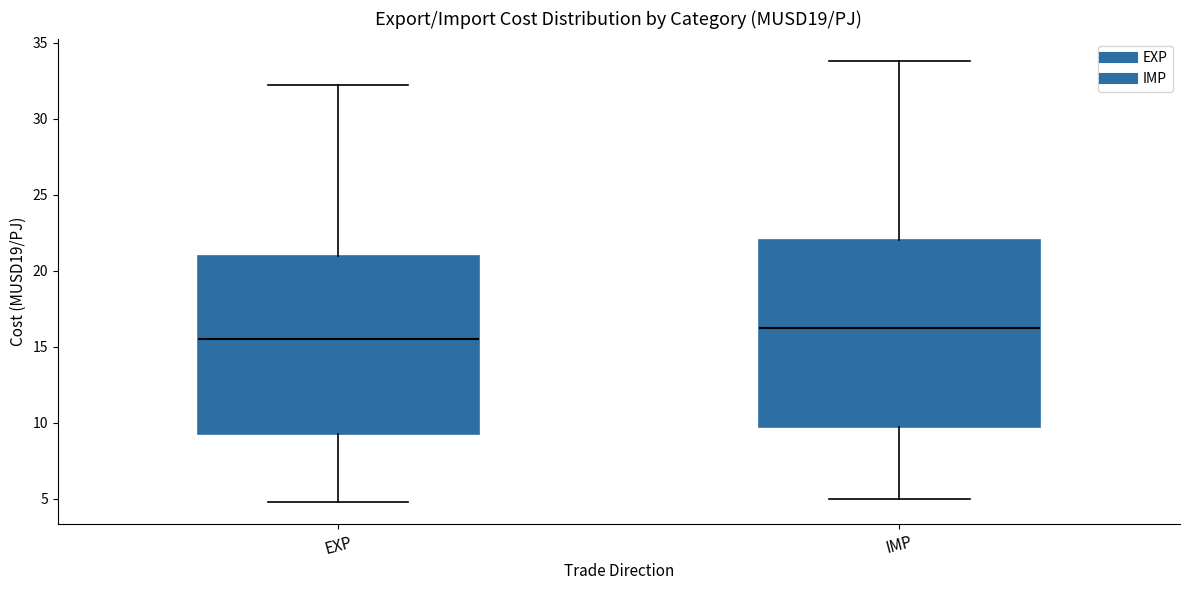

Which box's median line is the highest?

IMP